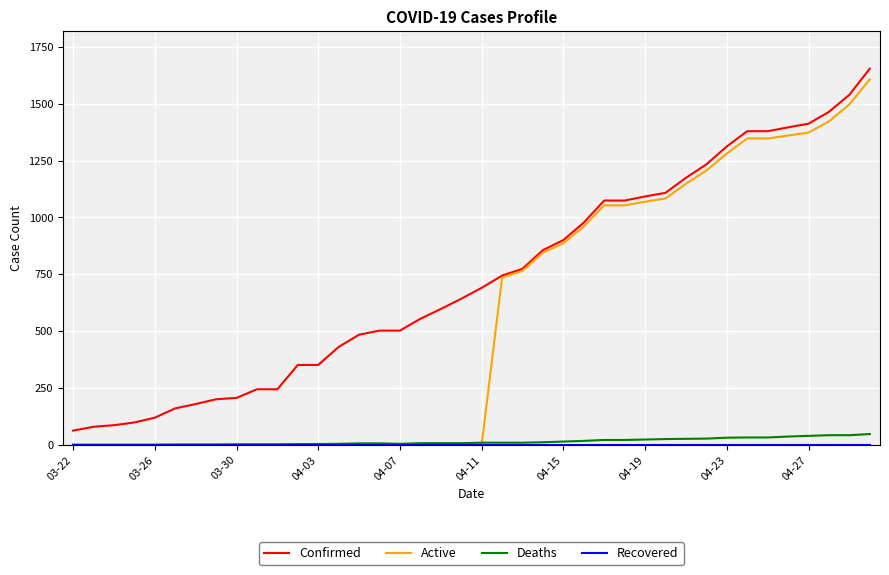

True or false: Deaths and Confirmed intersect in this chart.

False